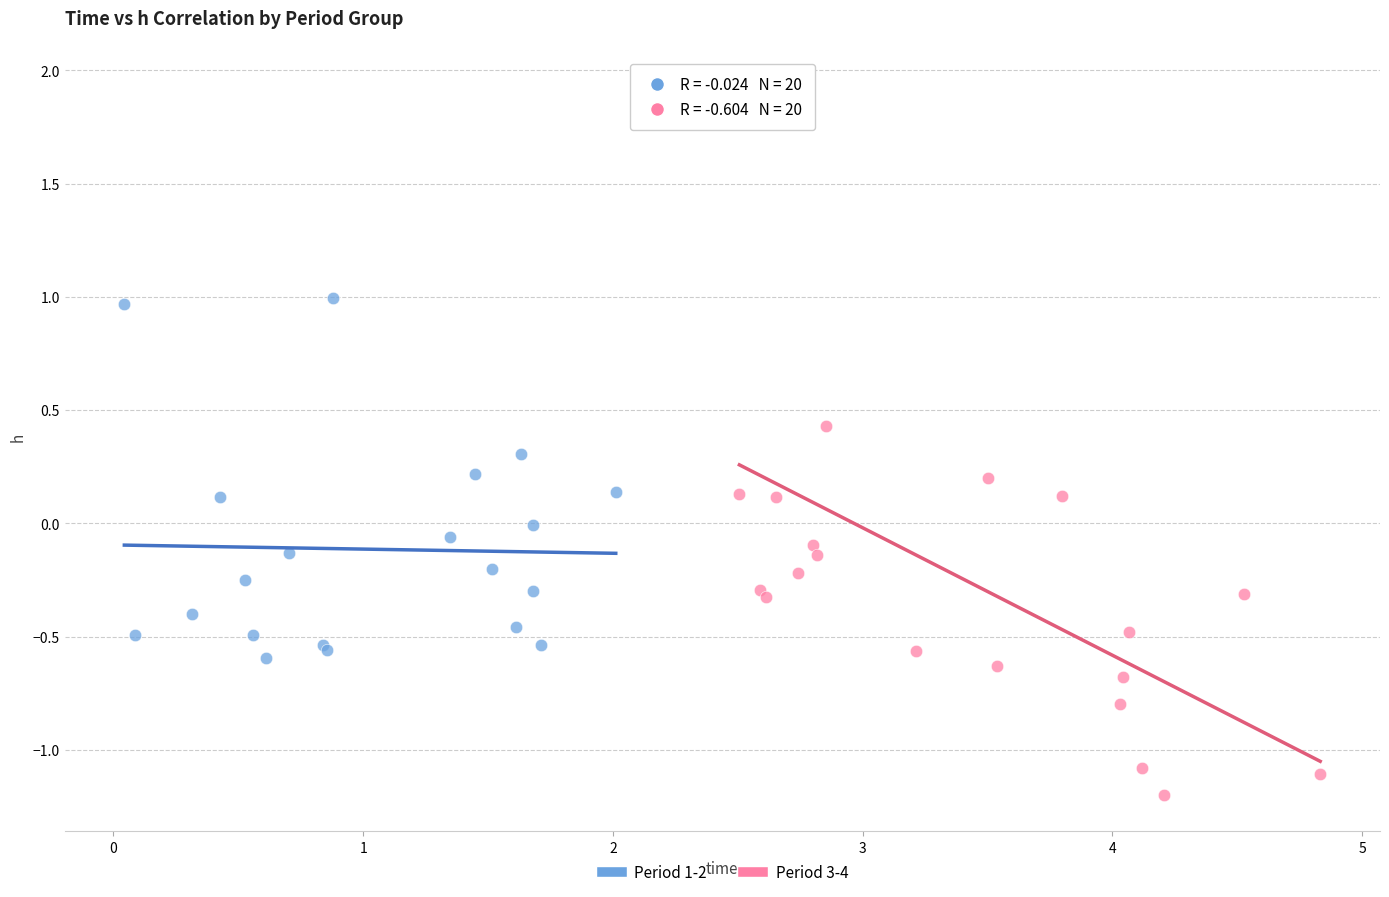

Which series reaches the minimum Y coordinate?

Period 3-4